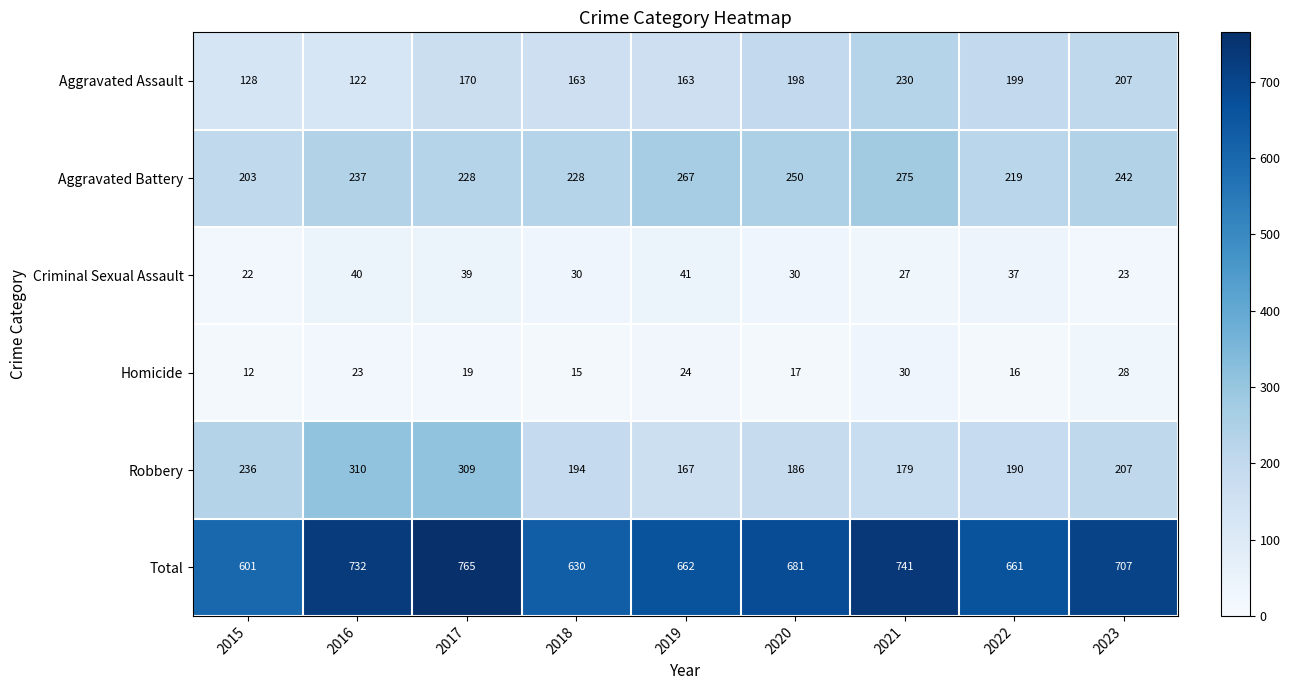

At which label is Aggravated Battery closest to 239?

2016